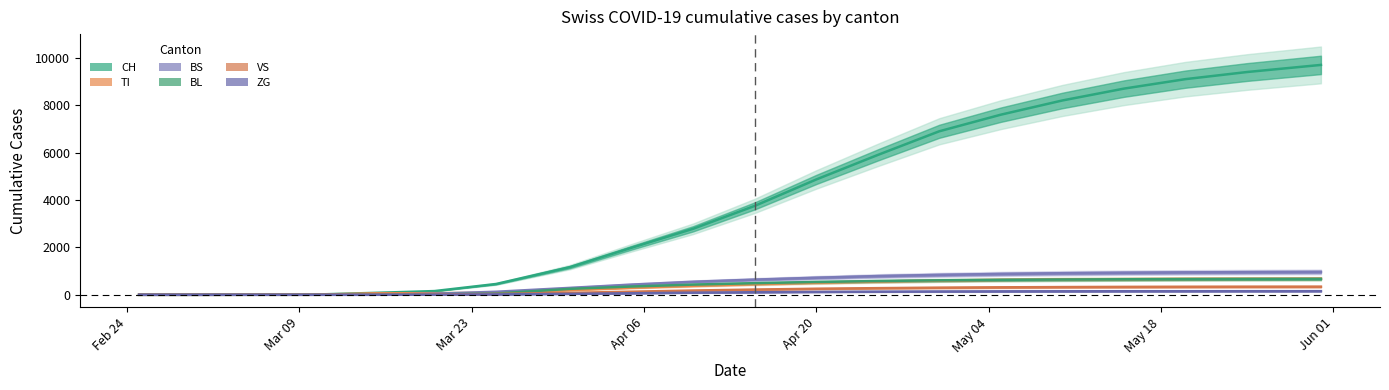

After their last crossing, which series has the higher values: BL or VS?

BL